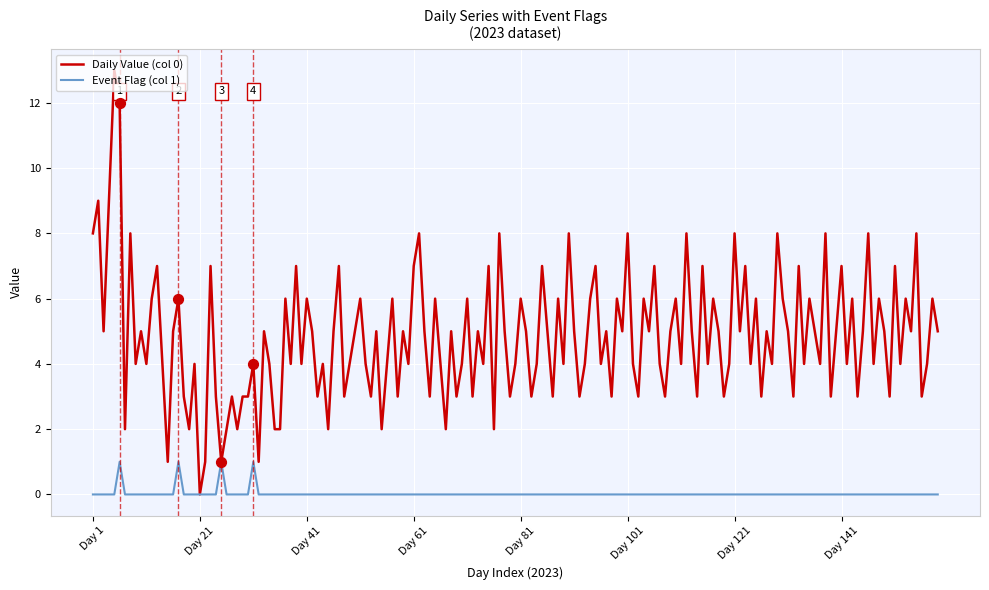

Rank the series by their average value, from highest to lowest.

Daily Value (col 0), Event Flag (col 1)